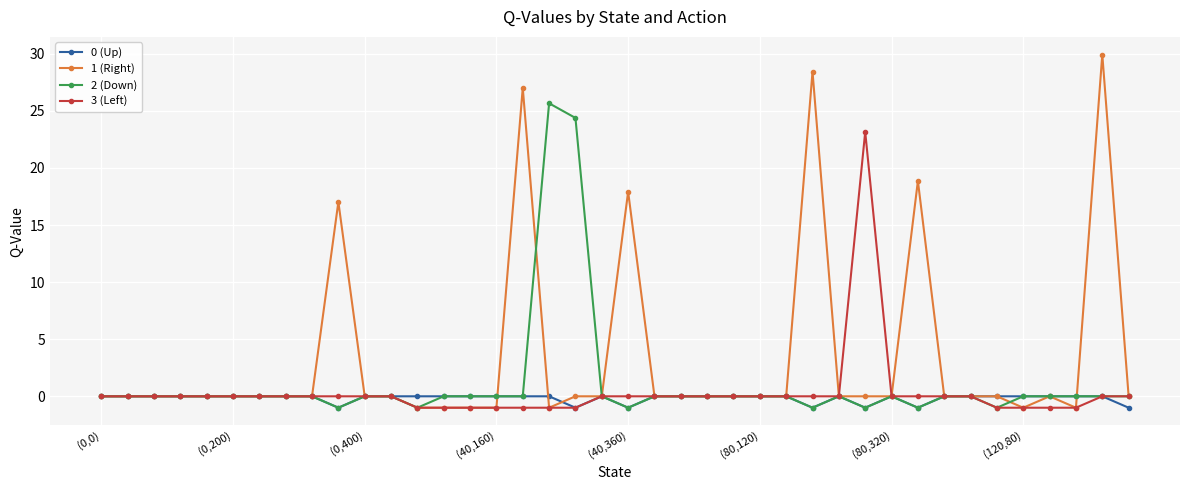

What is the maximum value for 3 (Left)?

23.2